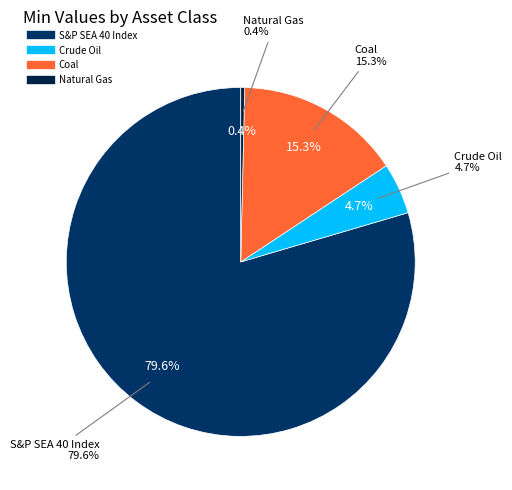

Is it true that Coal is 3% of the pie?

False